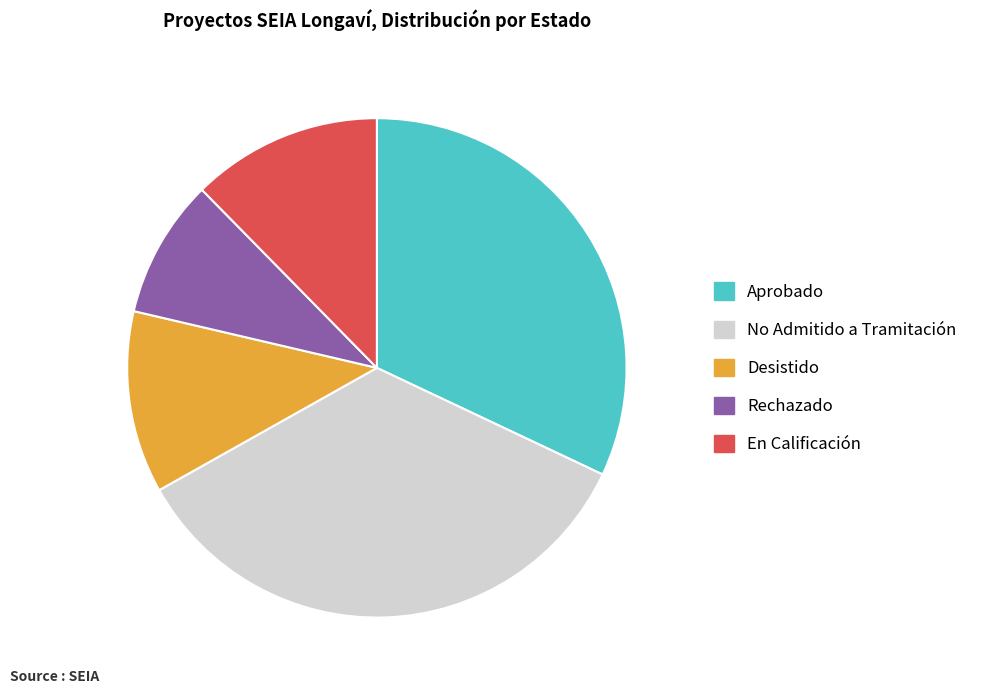

Approximately how many times larger is the value at Rechazado compared to En Calificación?

0.7